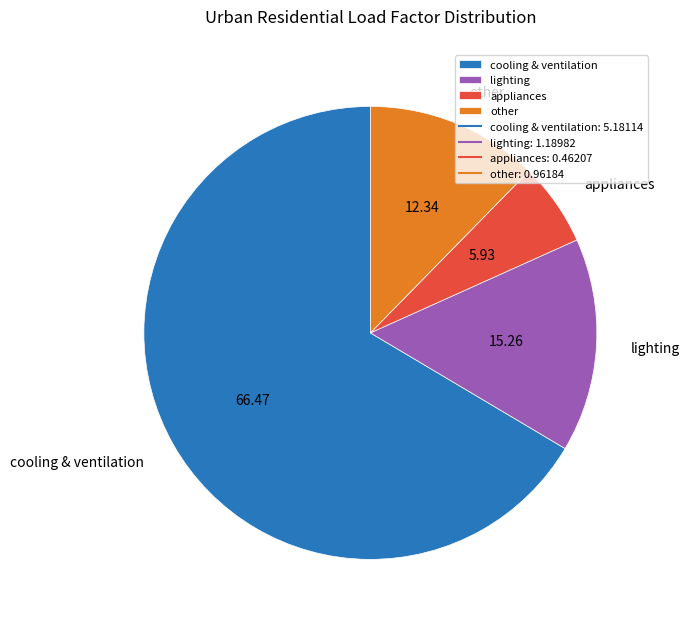

Which slice is the largest?

cooling & ventilation